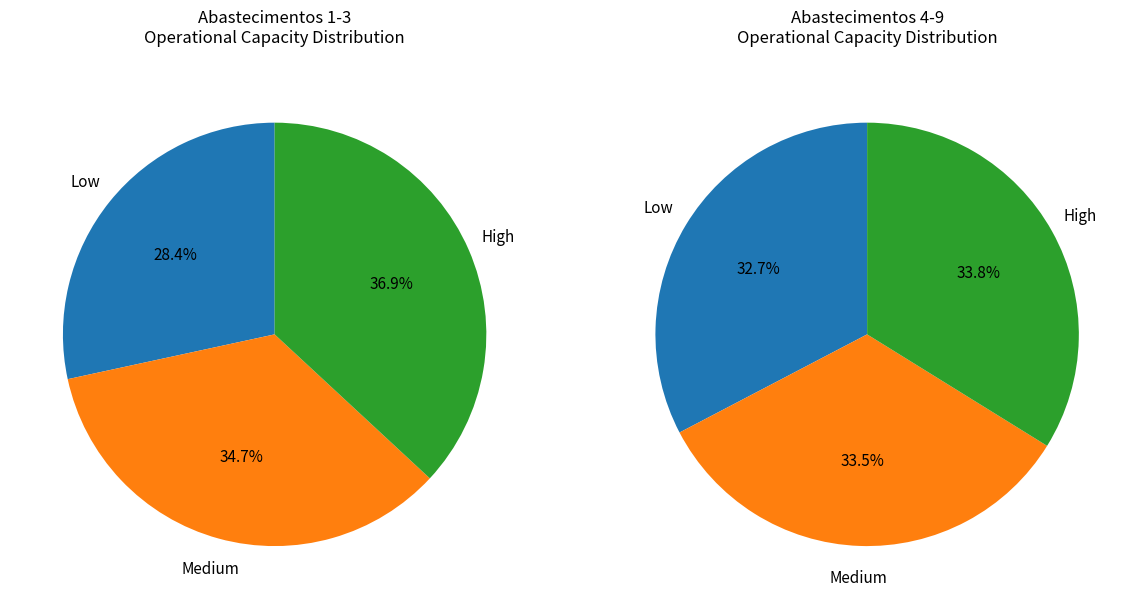

Does any single category account for the majority?

No